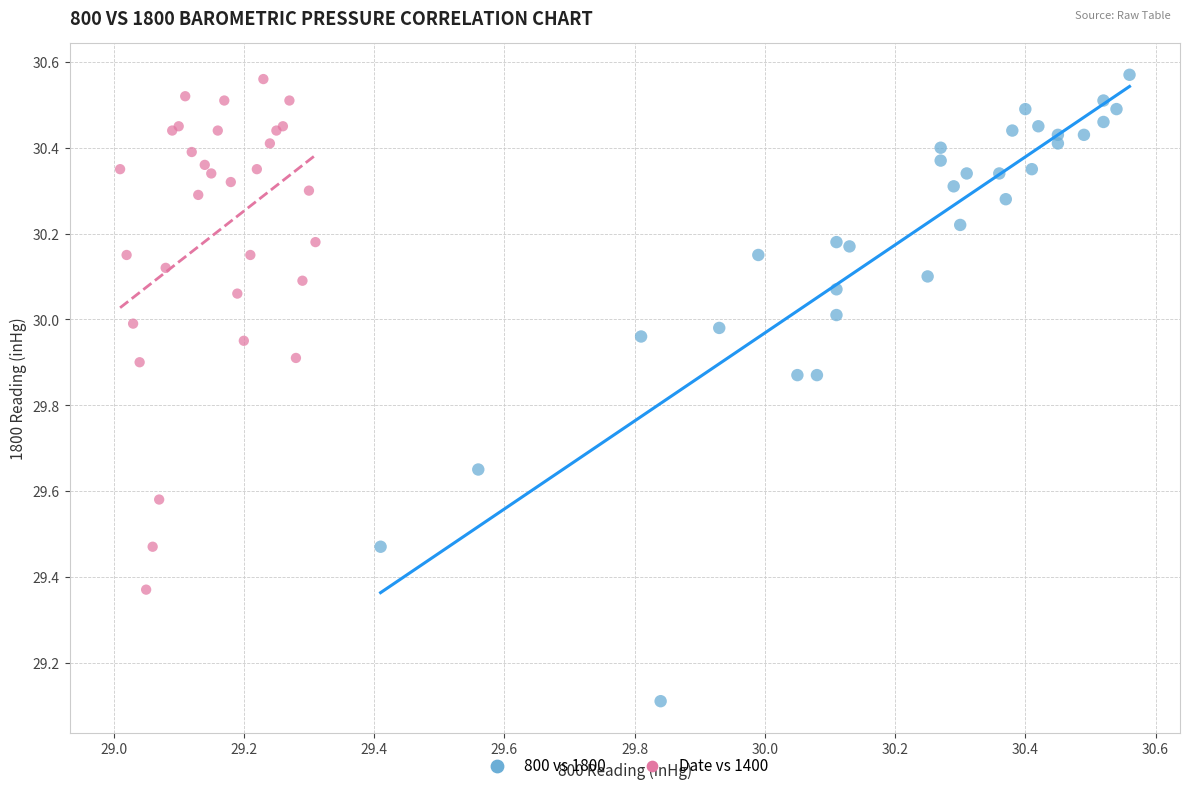

Which series contains the lowest Y value?

800 vs 1800